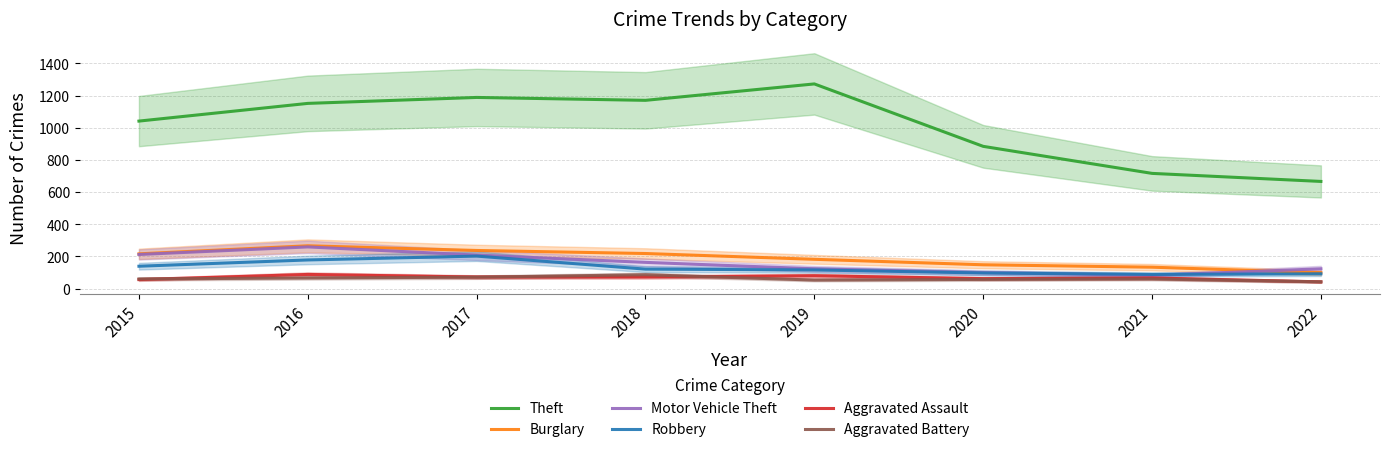

Rank the series by their maximum value, from lowest to highest.

Aggravated Battery, Aggravated Assault, Robbery, Motor Vehicle Theft, Burglary, Theft